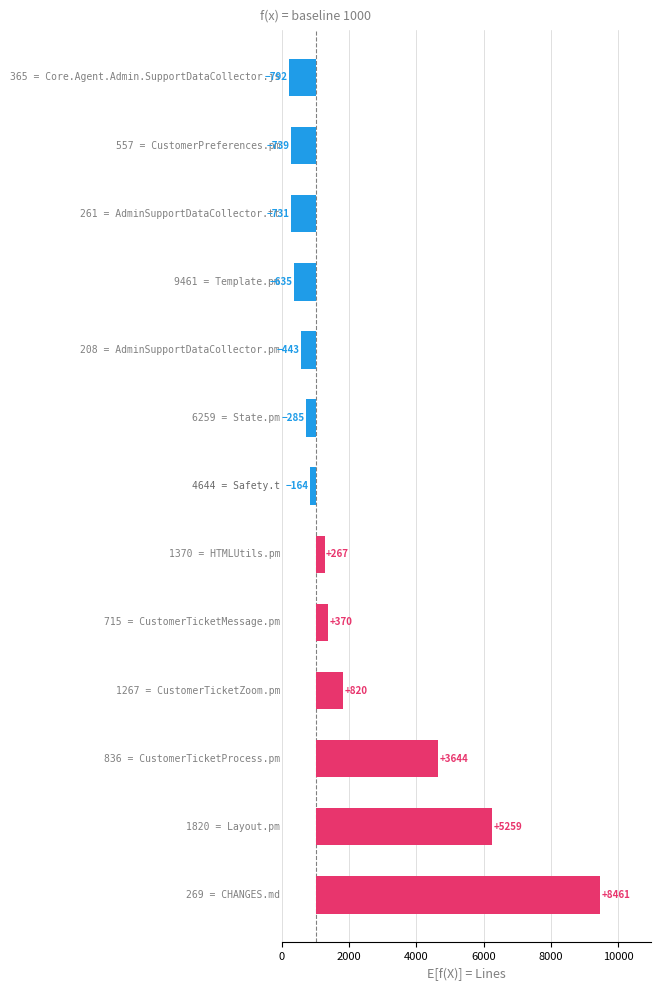

What is the difference between the second highest and minimum values?

6051